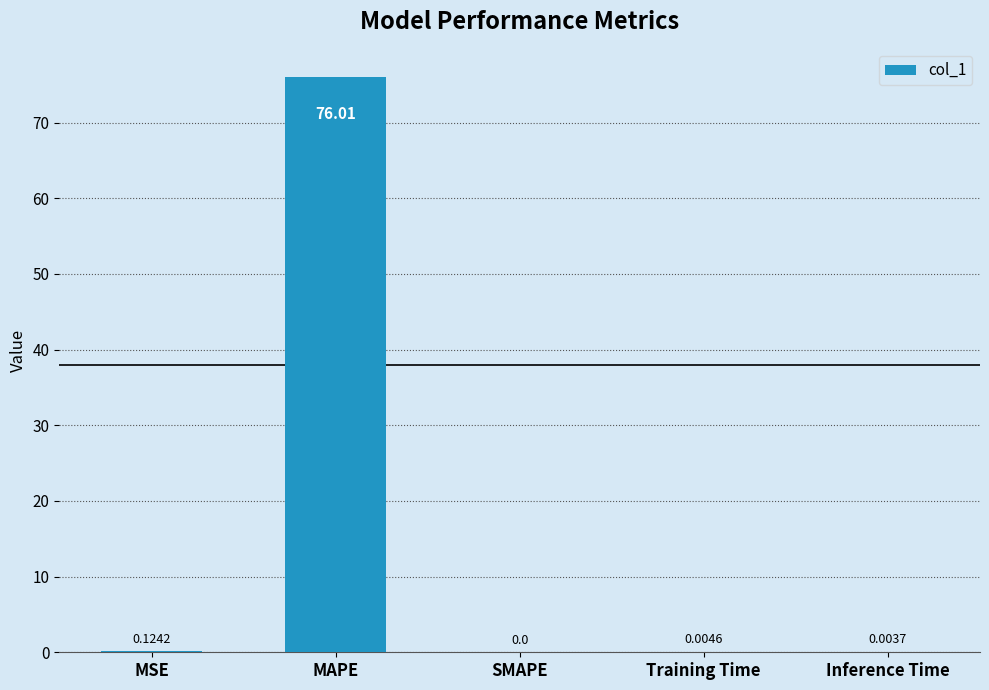

Are the bars horizontal?

No